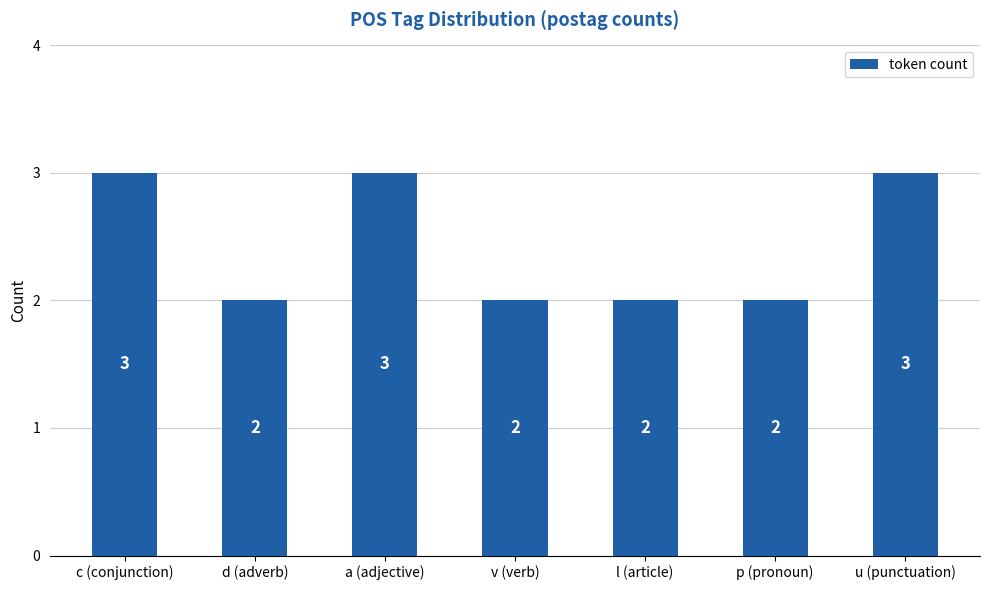

Reading left to right, list all the values displayed in this chart.

c (conjunction)=3	d (adverb)=2	a (adjective)=3	v (verb)=2	l (article)=2	p (pronoun)=2	u (punctuation)=3